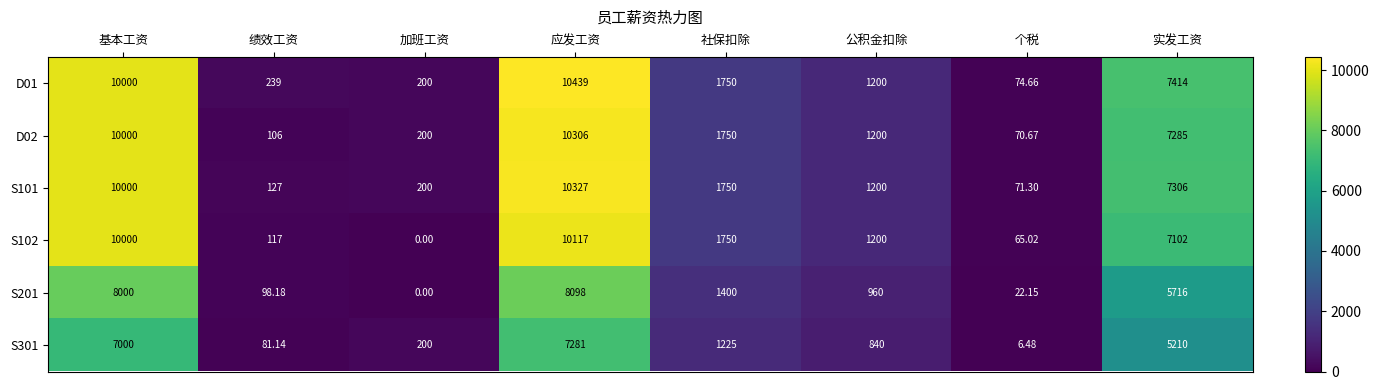

Which category has the highest value across all series?

应发工资